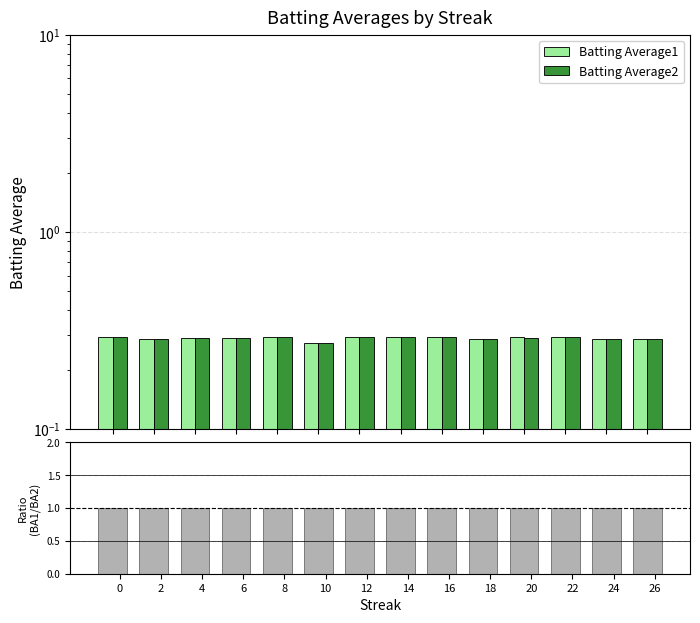

How many bars are there in total?

42